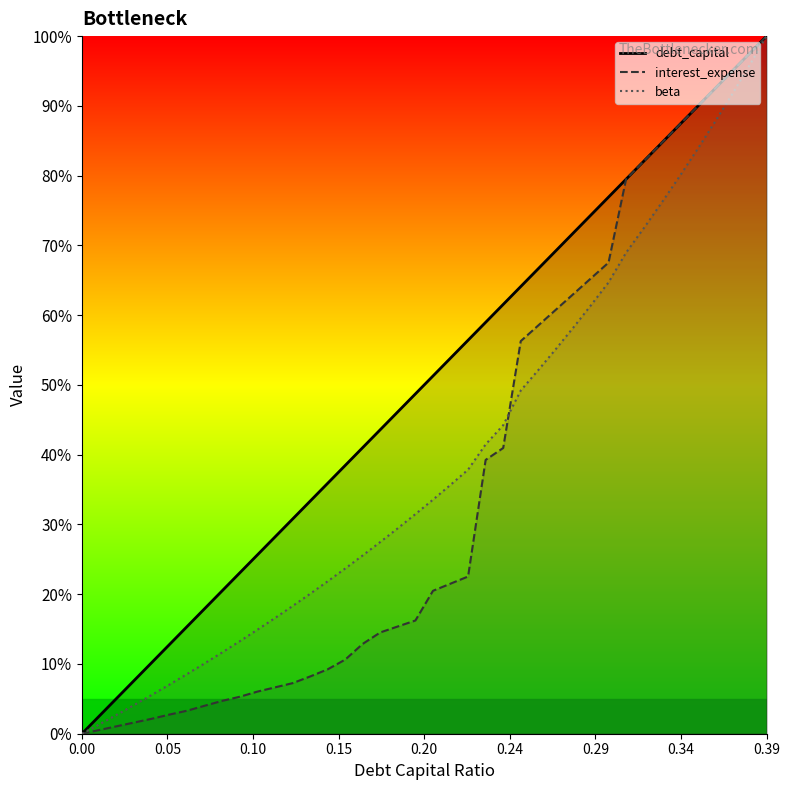

Which series has the widest spread of values?

debt_capital